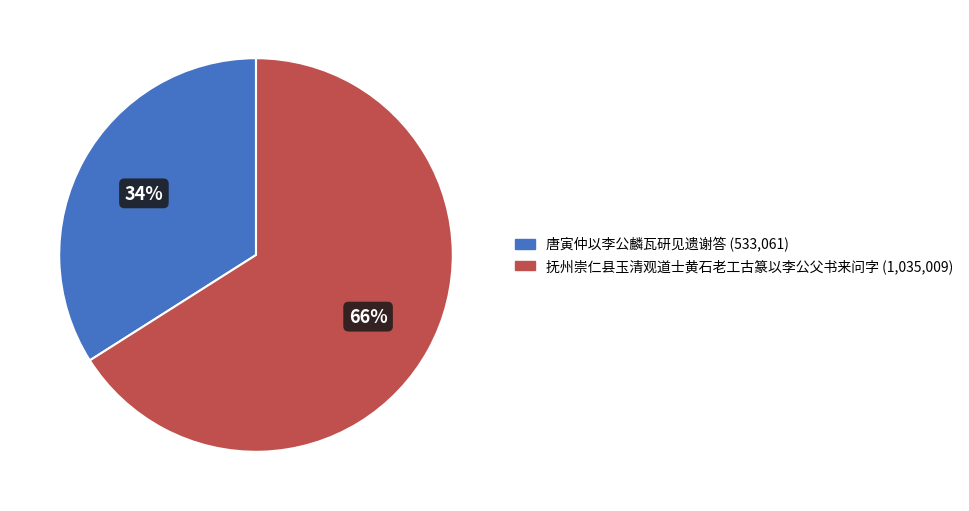

To the nearest percent, what portion does 抚州崇仁县玉清观道士黄石老工古篆以李公父书来问字 represent?

66%